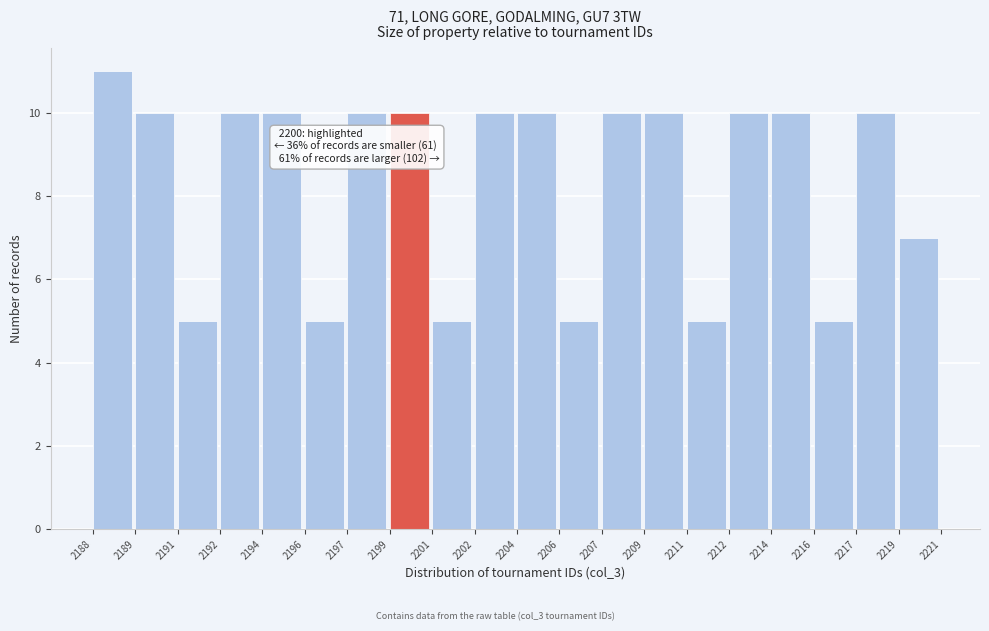

Reading left to right, list all the values displayed in this chart.

2188=11	2189=10	2191=5	2192=10	2194=10	2196=5	2197=10	2199=10	2201=5	2202=10	2204=10	2206=5	2207=10	2209=10	2211=5	2212=10	2214=10	2216=5	2217=10	2219=7